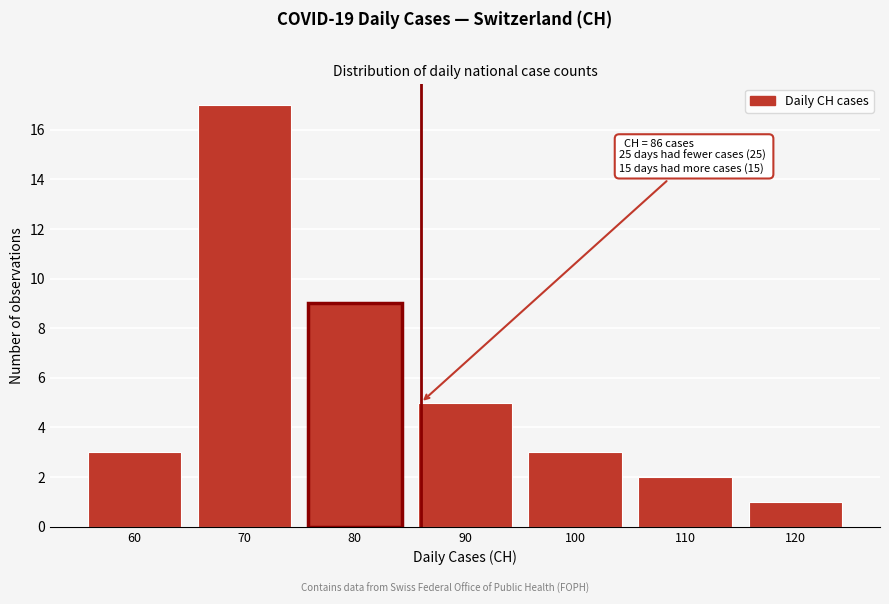

Reading left to right, extract all data points from this chart.

3	17	9	5	3	2	1